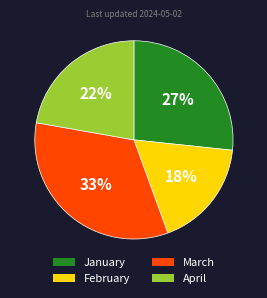

Do March and February together represent more than half of the pie?

Yes